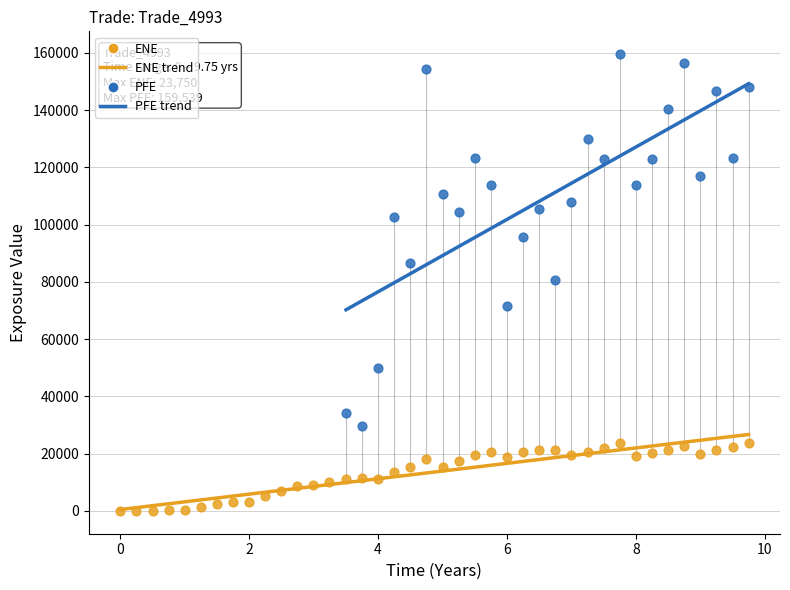

Which series has the largest Y range (max minus min)?

PFE